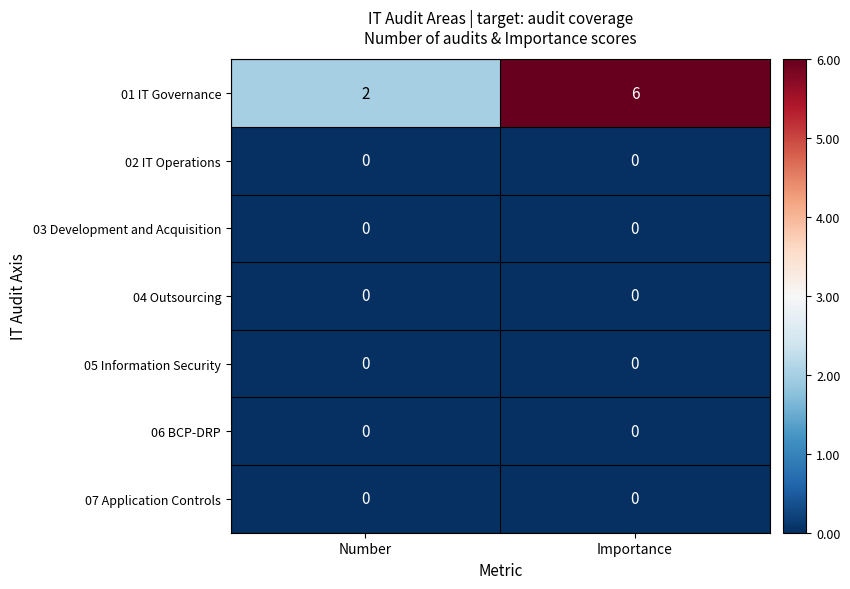

What is the total value across all series at Importance?

6